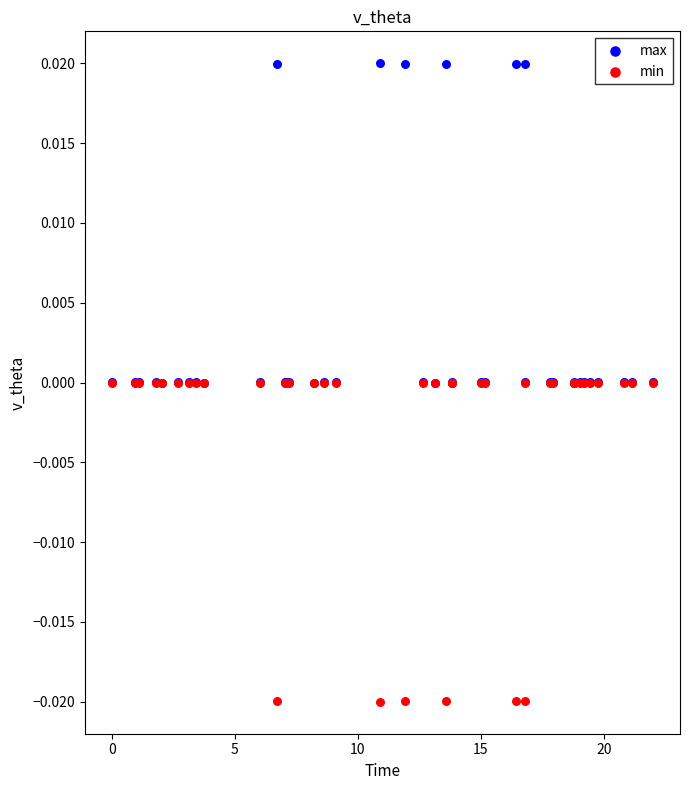

What are all the series names shown in the legend?

max, min